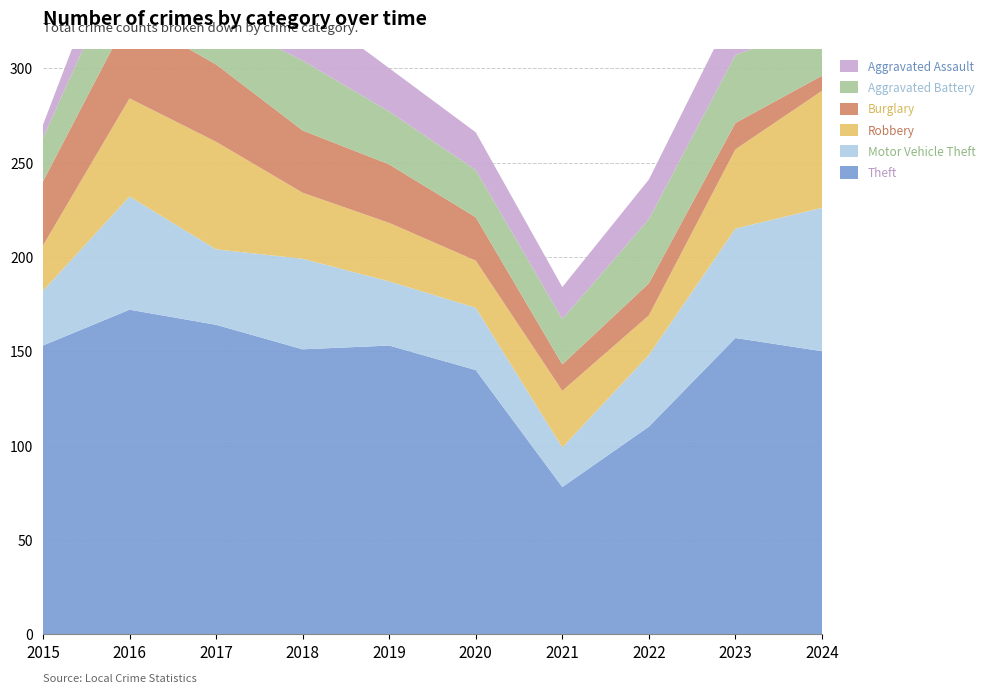

Reading left to right, transcribe all the data shown in this chart.

Theft: 2015=153	2016=172	2017=164	2018=151	2019=153	2020=140	2021=78	2022=110	2023=157	2024=150
Motor Vehicle Theft: 2015=29	2016=60	2017=40	2018=48	2019=34	2020=33	2021=21	2022=38	2023=58	2024=76
Robbery: 2015=24	2016=52	2017=57	2018=35	2019=31	2020=25	2021=30	2022=21	2023=42	2024=62
Burglary: 2015=34	2016=44	2017=41	2018=33	2019=31	2020=23	2021=14	2022=17	2023=14	2024=8
Aggravated Battery: 2015=23	2016=37	2017=25	2018=37	2019=28	2020=25	2021=24	2022=34	2023=36	2024=28
Aggravated Assault: 2015=7	2016=25	2017=21	2018=30	2019=23	2020=20	2021=17	2022=21	2023=26	2024=32